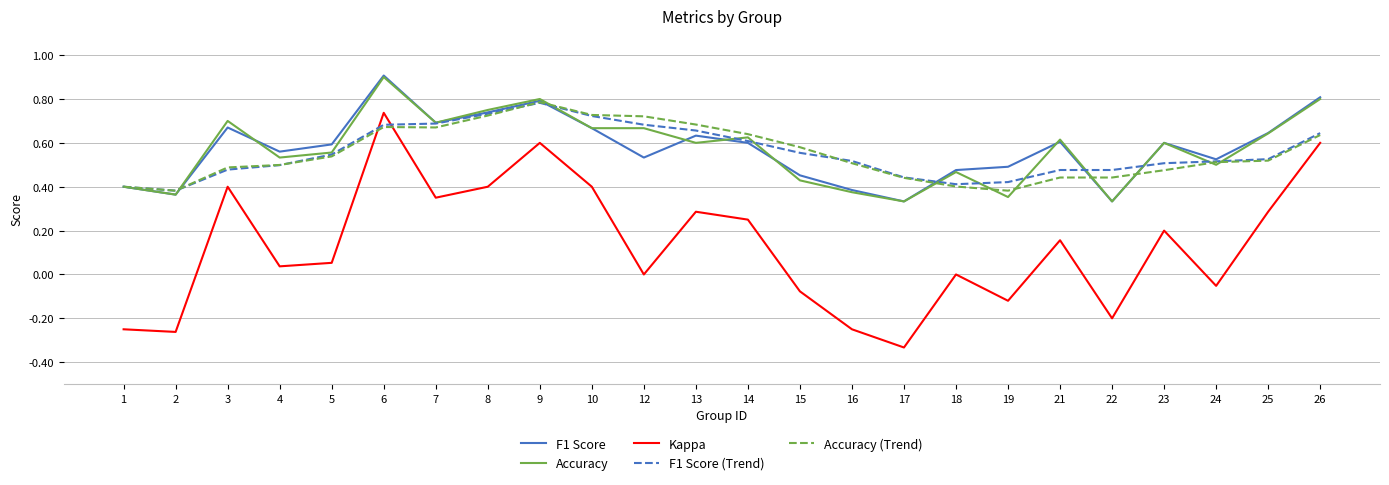

What is the total value across all series at 12?

2.6